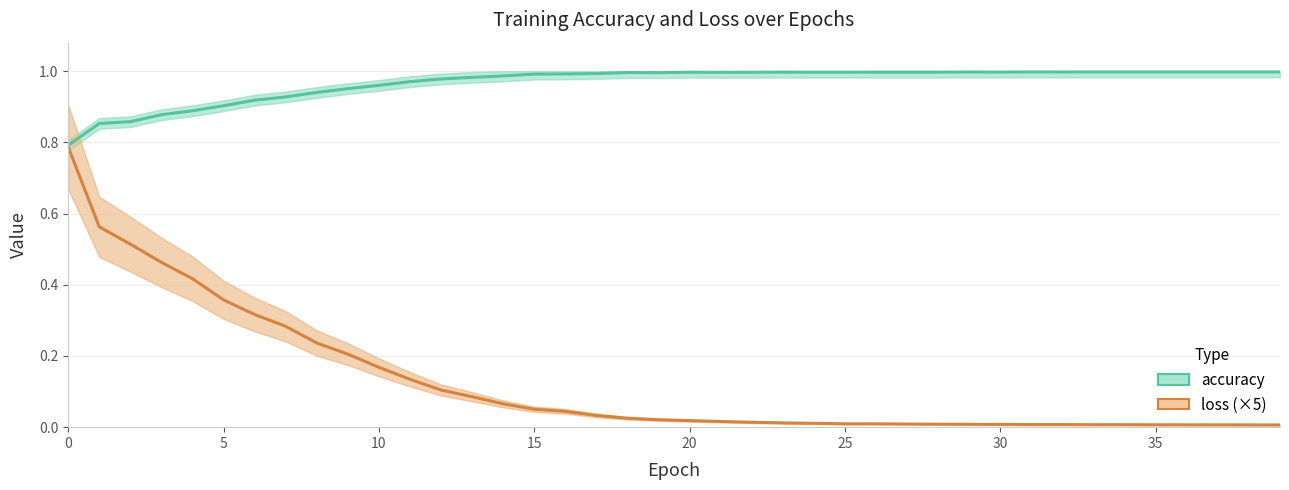

The value of accuracy at 23 is 1.6. True or false?

False